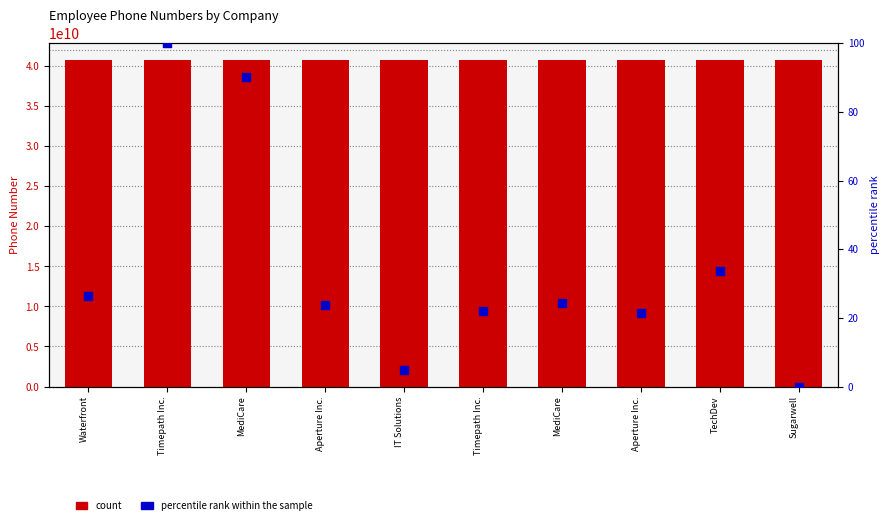

Which series contains the lowest Y value?

percentile rank within the sample